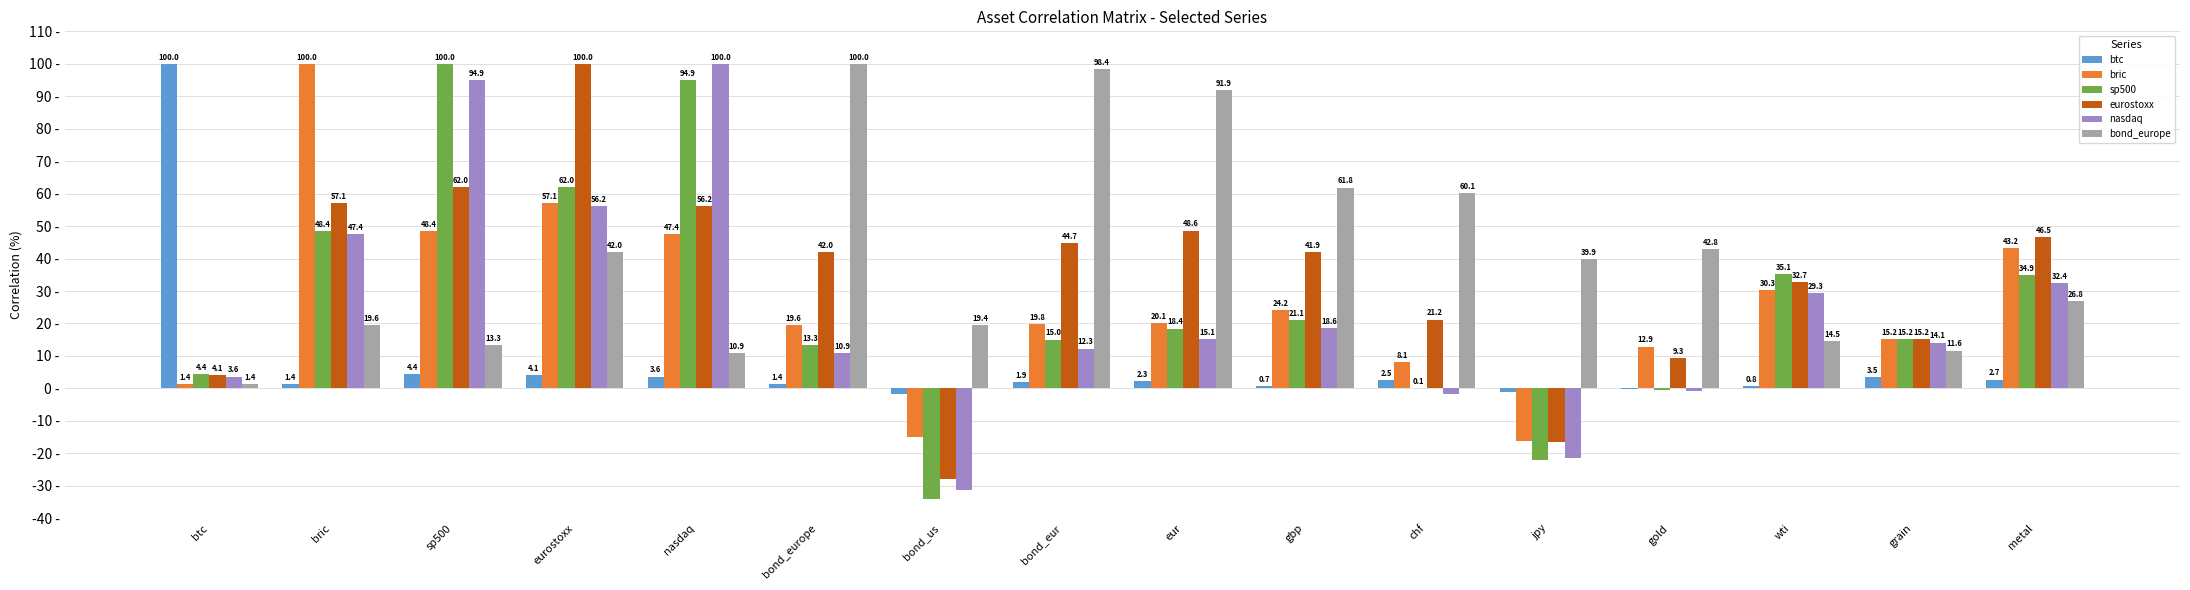

At which label does btc first exceed 2?

btc